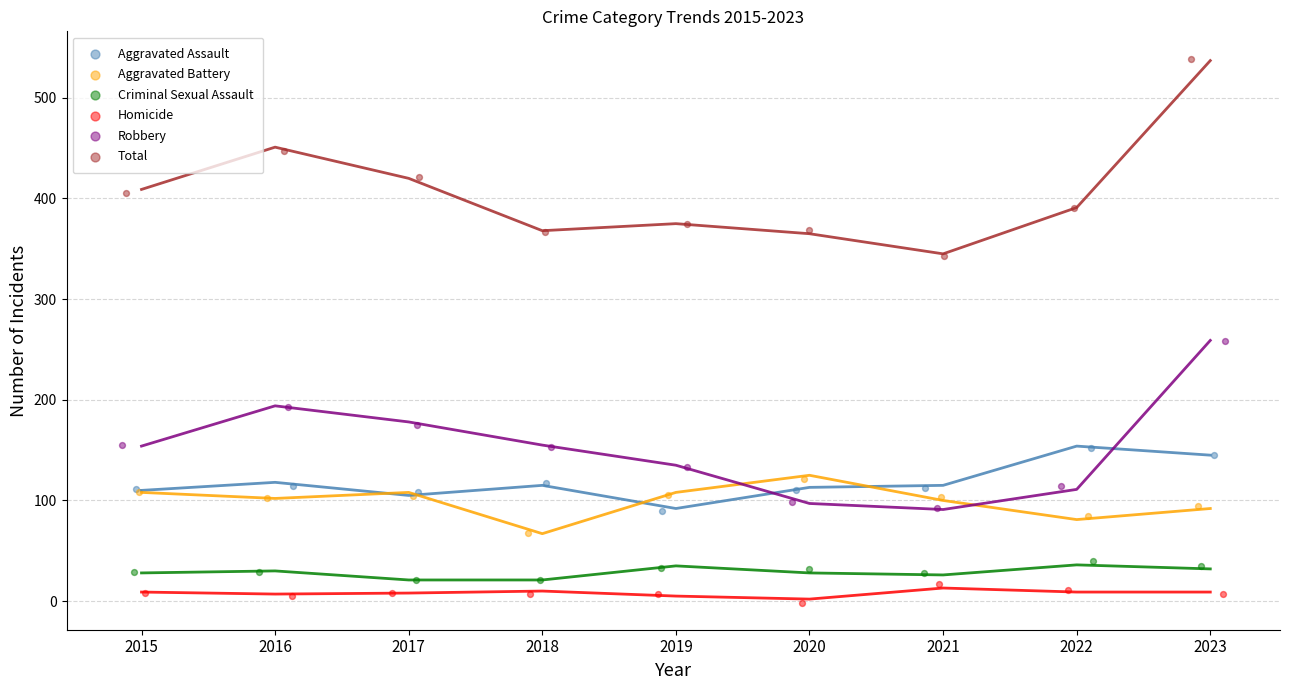

Which series contains the highest Y value?

Total